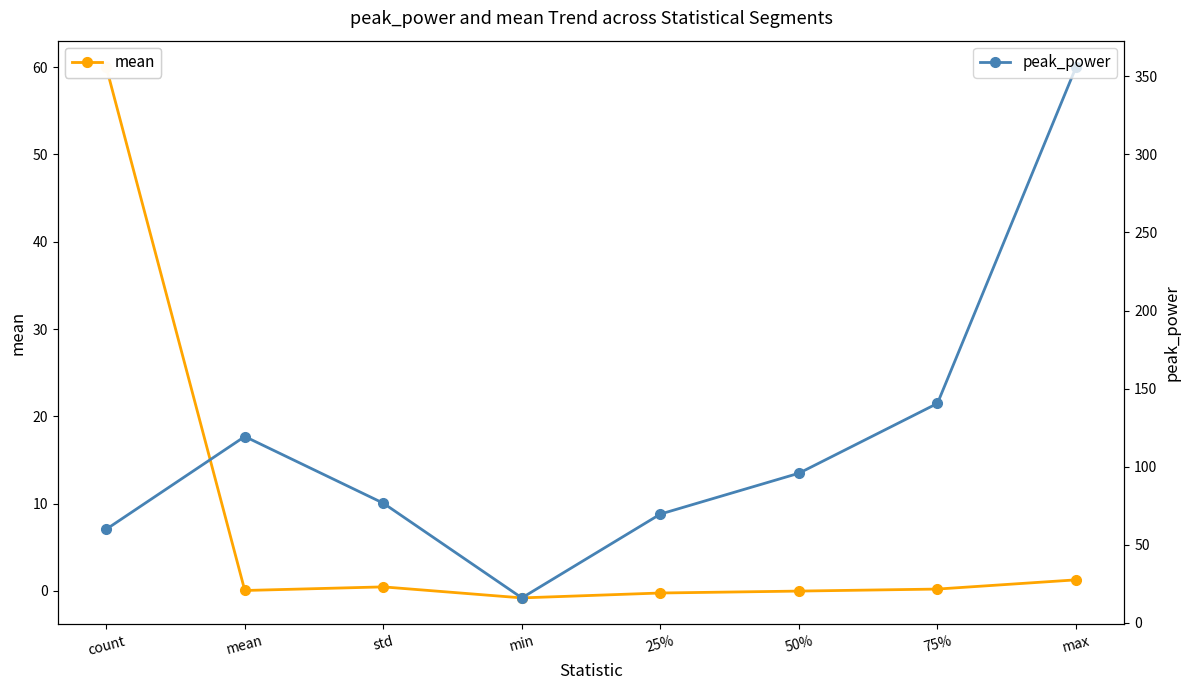

List the series in order of their peak value, highest first.

peak_power, mean